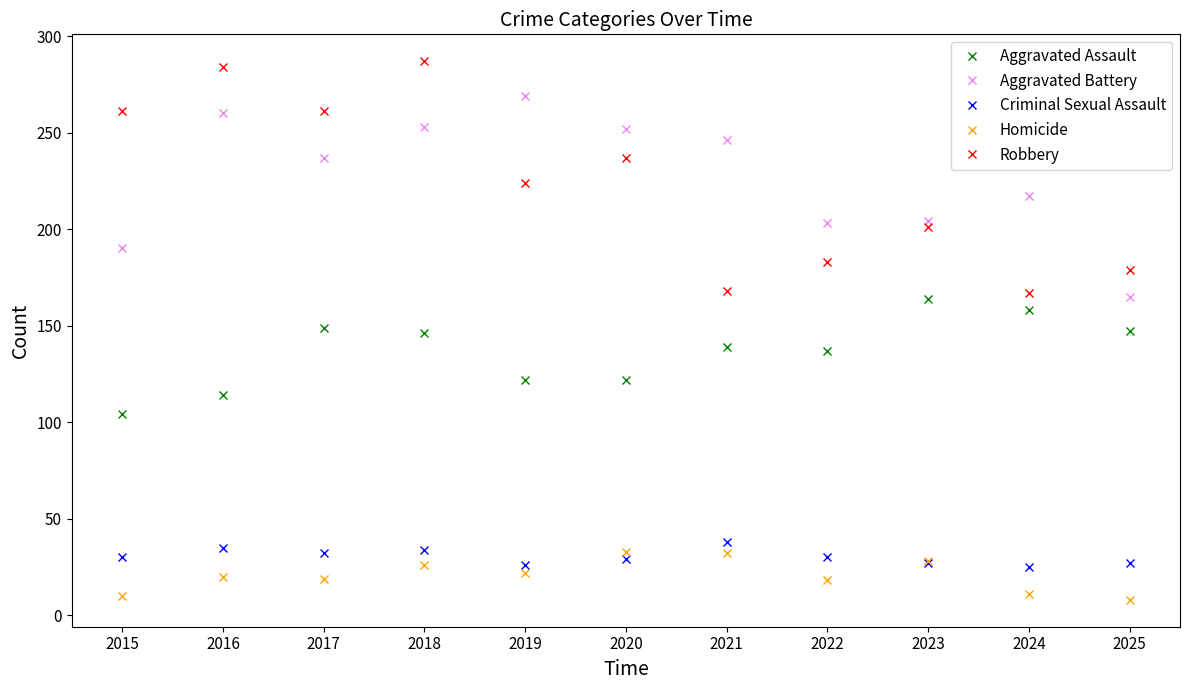

What is the difference between the highest and lowest values at 2025?

171